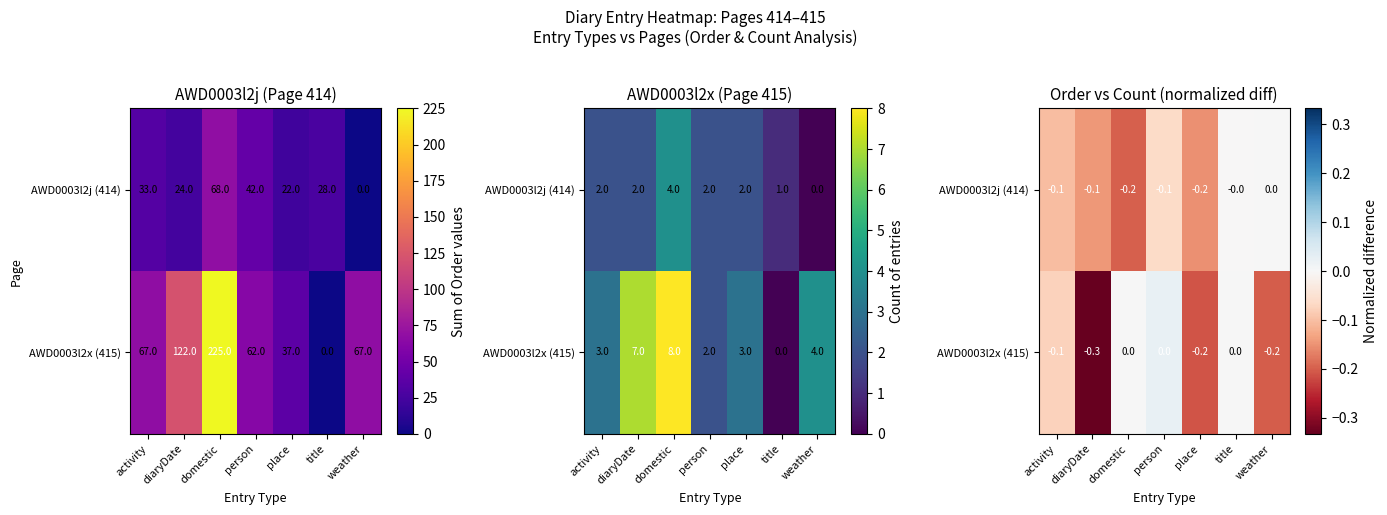

What is the average value of the AWD0003l2j (414) series?

-0.1